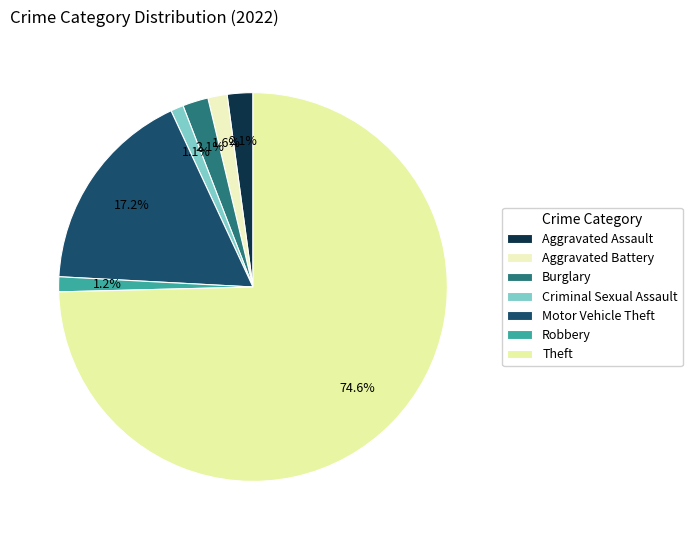

To the nearest percent, what is the average slice percentage?

14%